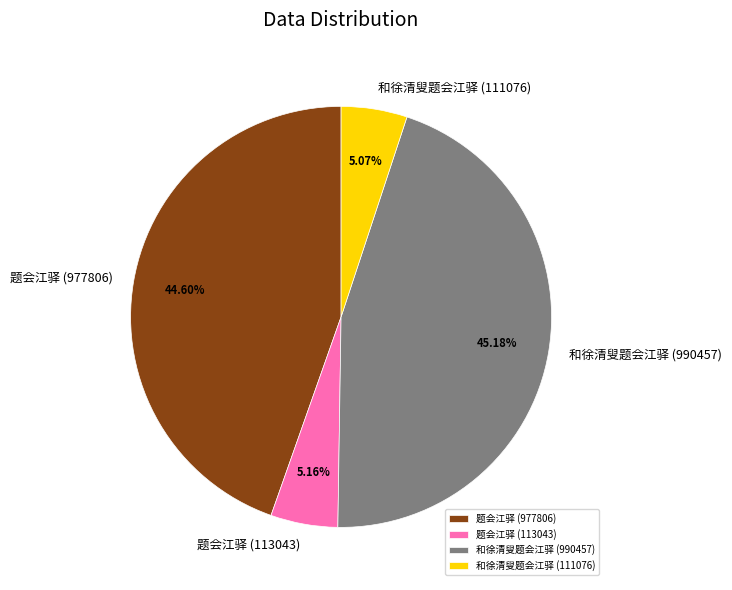

What is the total percentage of 和徐清叟题会江驿 (990457) and 题会江驿 (977806)?

89.8%